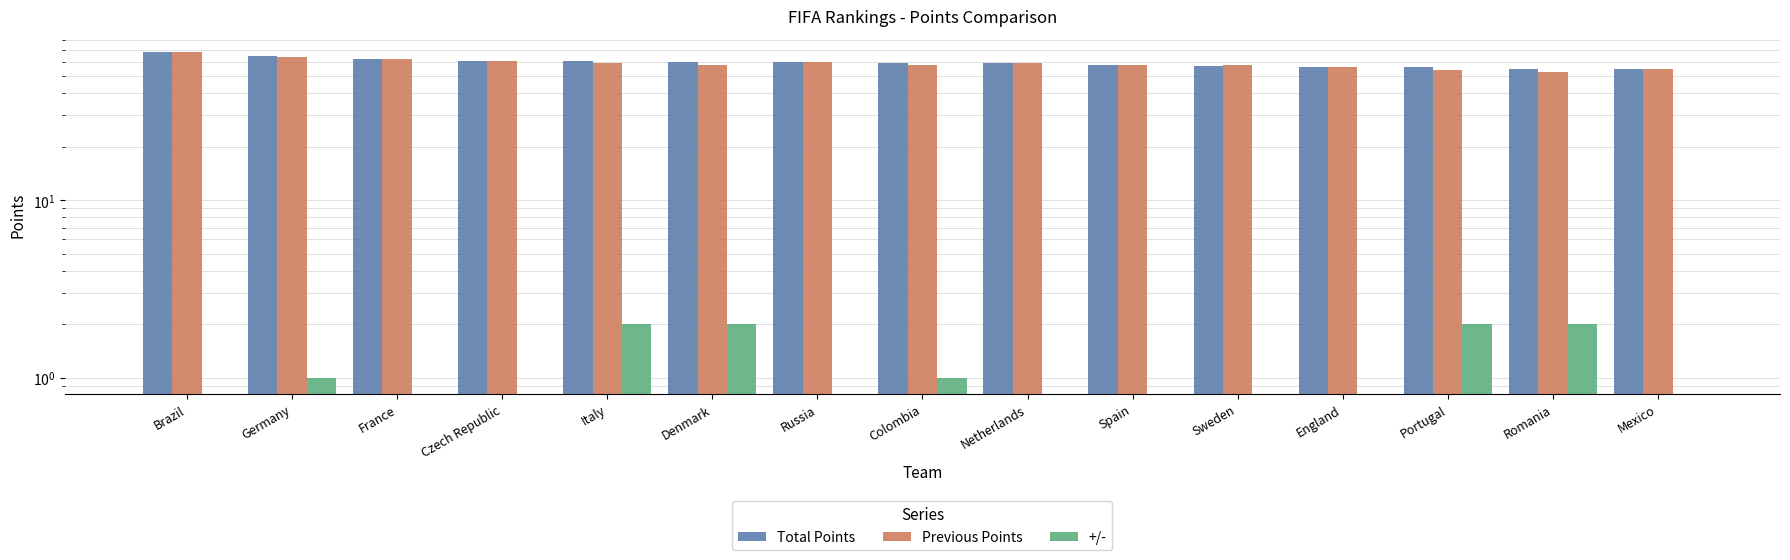

What is the sum of the Previous Points values at Russia and Spain?

118